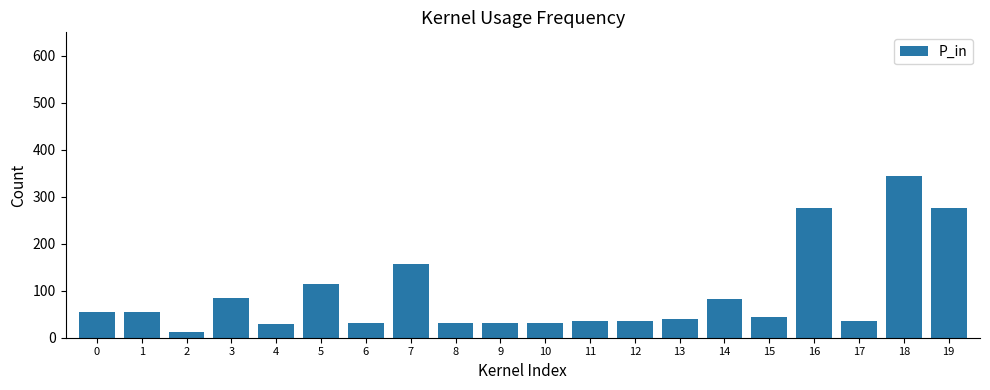

Is it true that the value at 3 is 84.2?

True